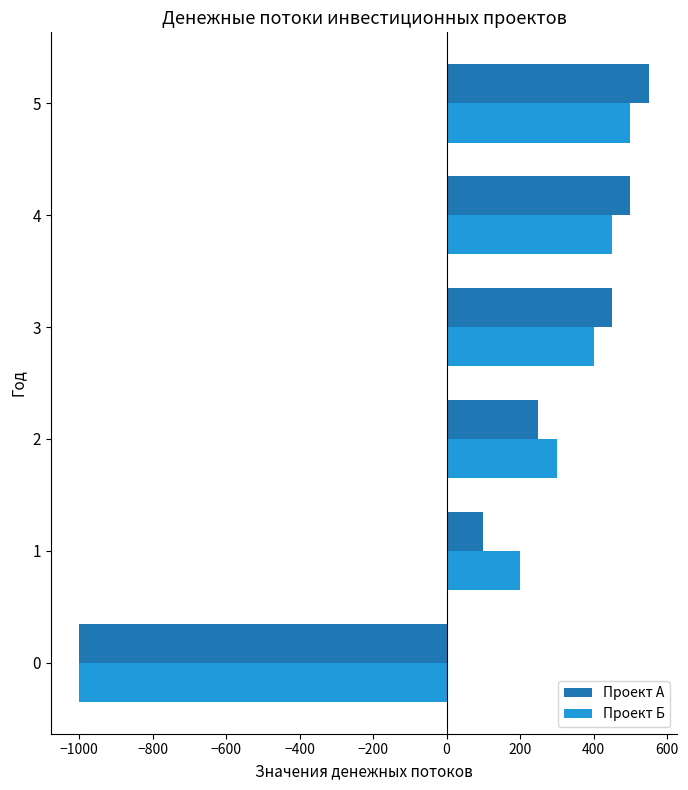

List the labels in order of Проект Б value, smallest first.

0, 1, 2, 3, 4, 5